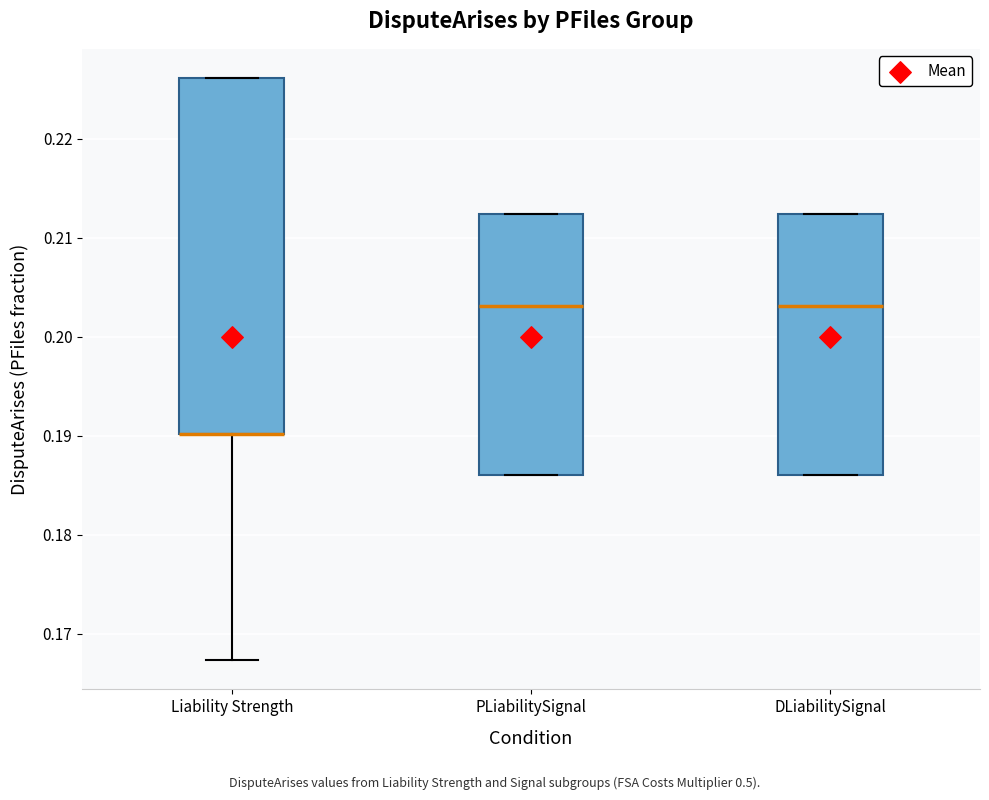

Where does the median line of the box for DLiabilitySignal sit on the y-axis? The values are not printed on the chart, so give them approximately, as read against the axis.

0.203